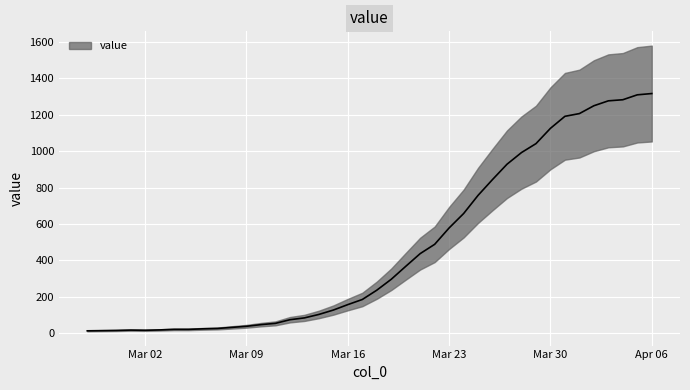

Which category has the lowest value across all series?

2020-02-27